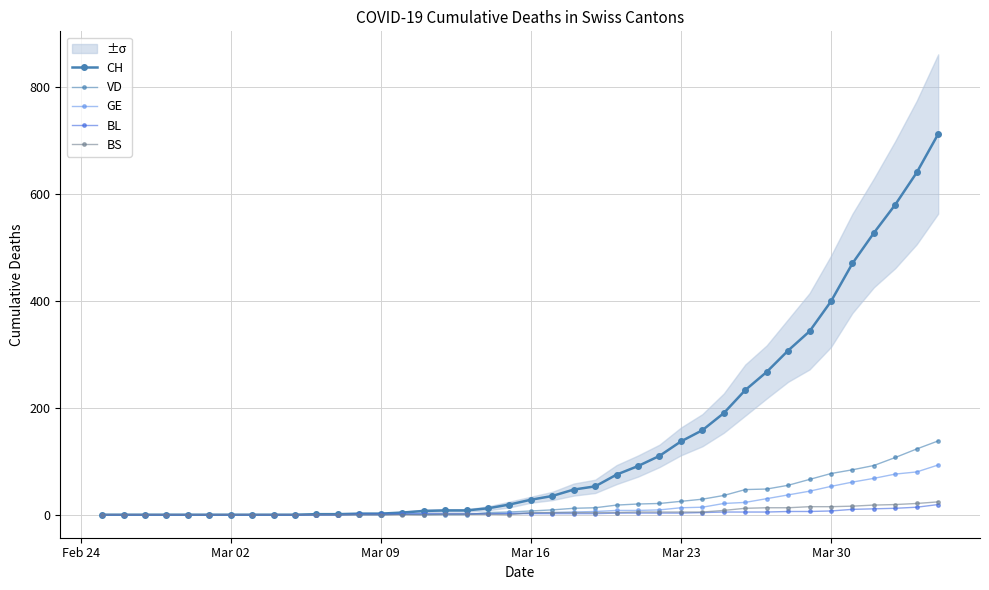

What position from the right is Mar 09?

27